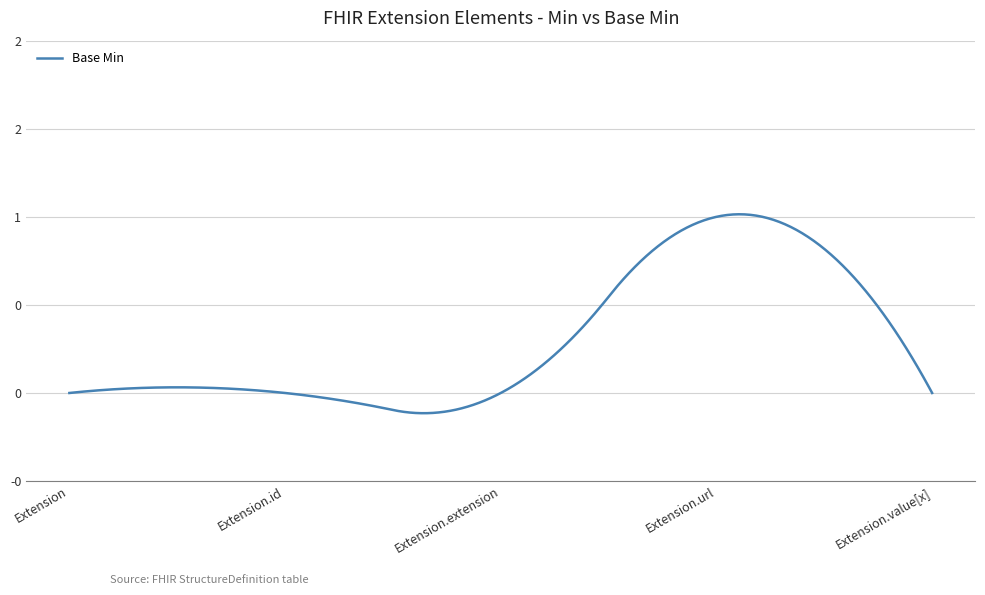

Does the chart display data point markers on the line(s)?

No